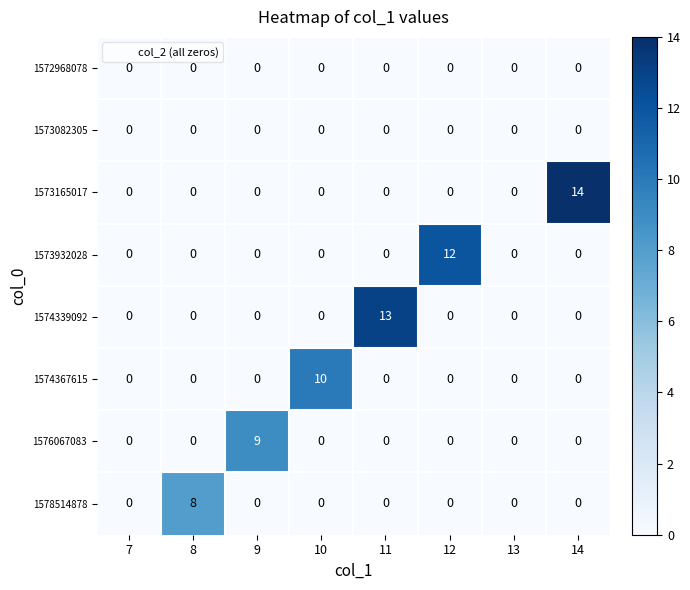

What is the difference between the maximum and second lowest values in the 1578514878 series?

8